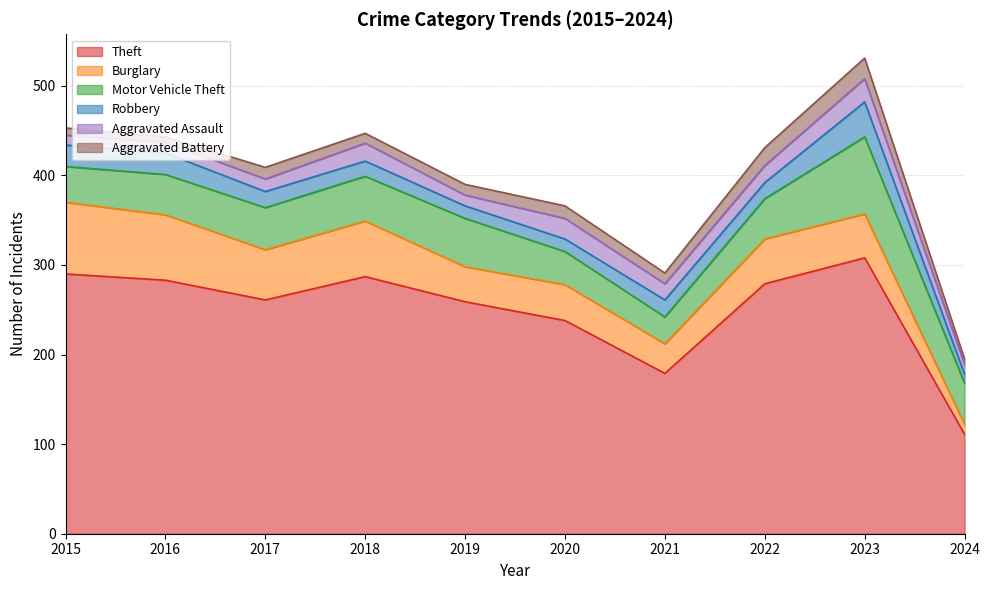

True or false: Theft and Aggravated Battery cross at least once.

False